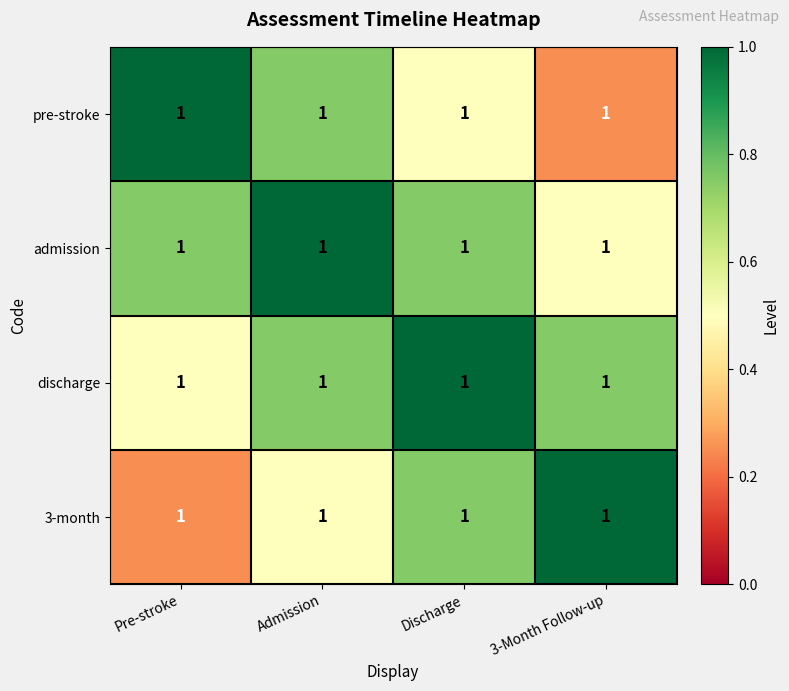

What is the difference between the second highest and minimum values in the pre-stroke series?

0.5